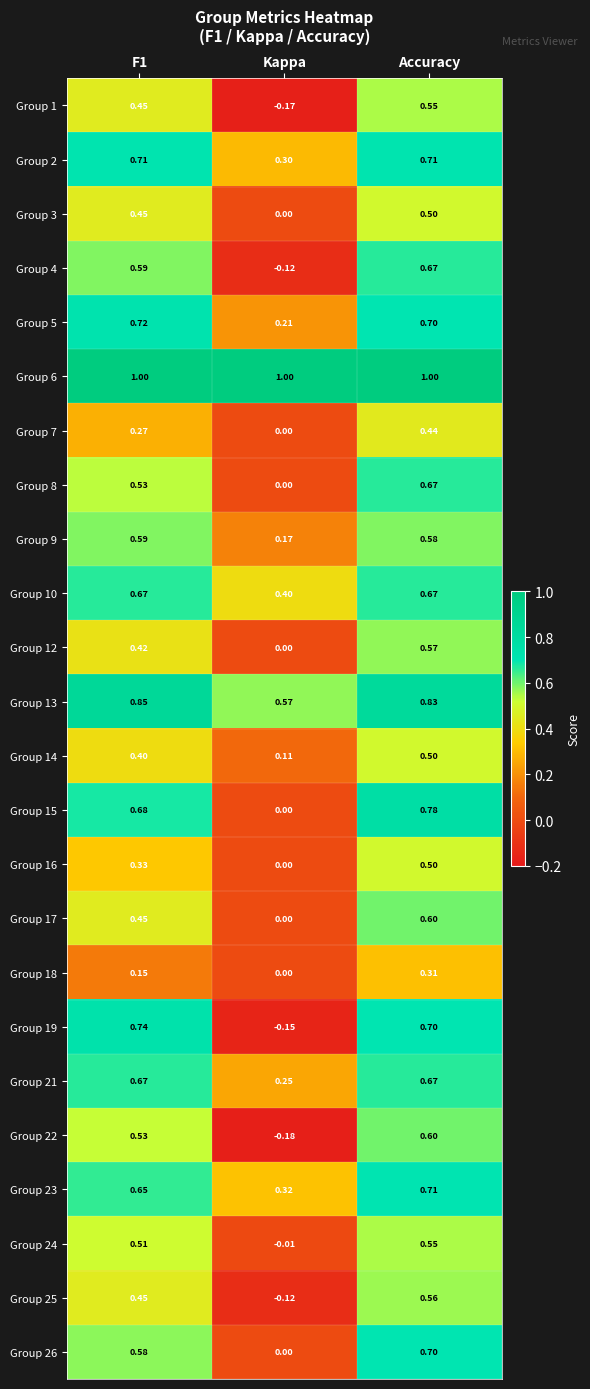

Where is Group 3 nearest to the value 0?

Kappa